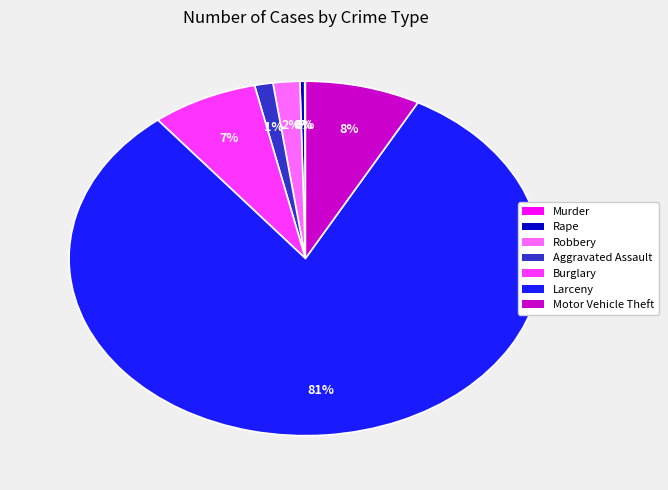

True or false: Aggravated Assault accounts for 1% of the total.

True